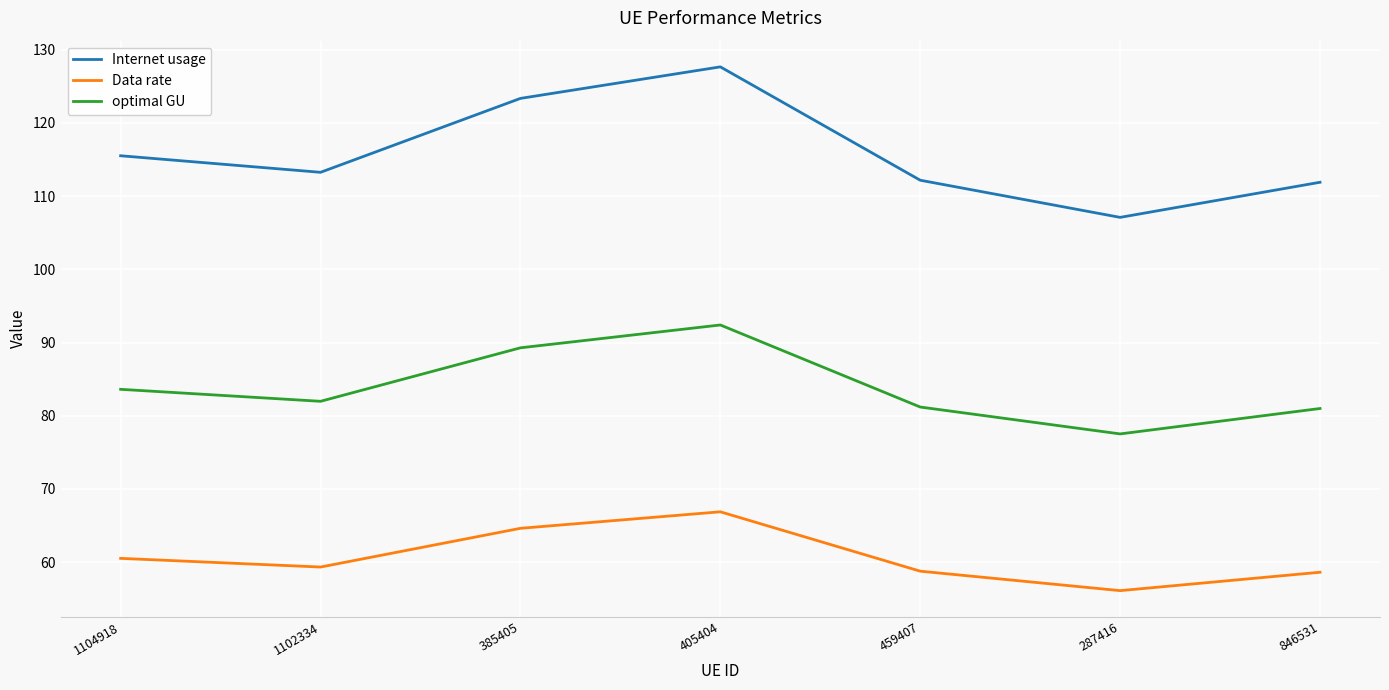

What are all the series names shown in the legend?

Internet usage, Data rate, optimal GU